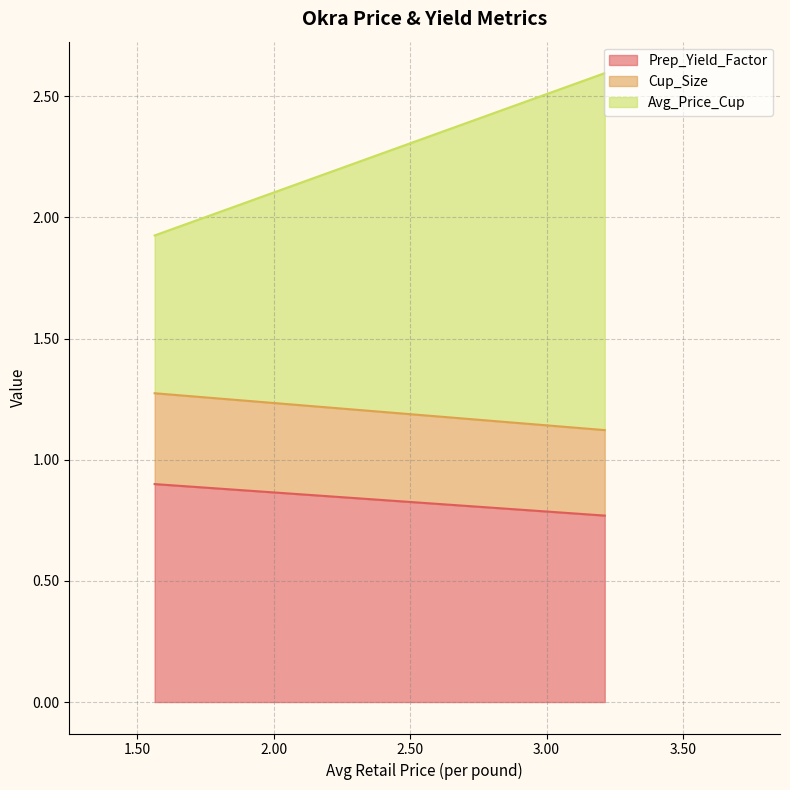

The Avg_Price_Cup series shows 0.7 at 1.562886273621826. True or false?

True